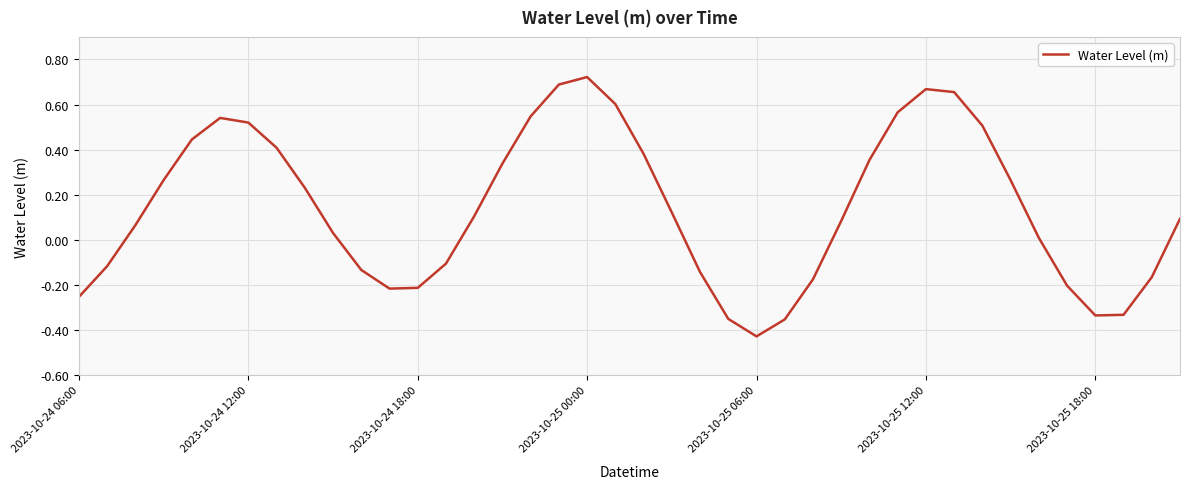

Does the chart have visible grid lines?

Yes